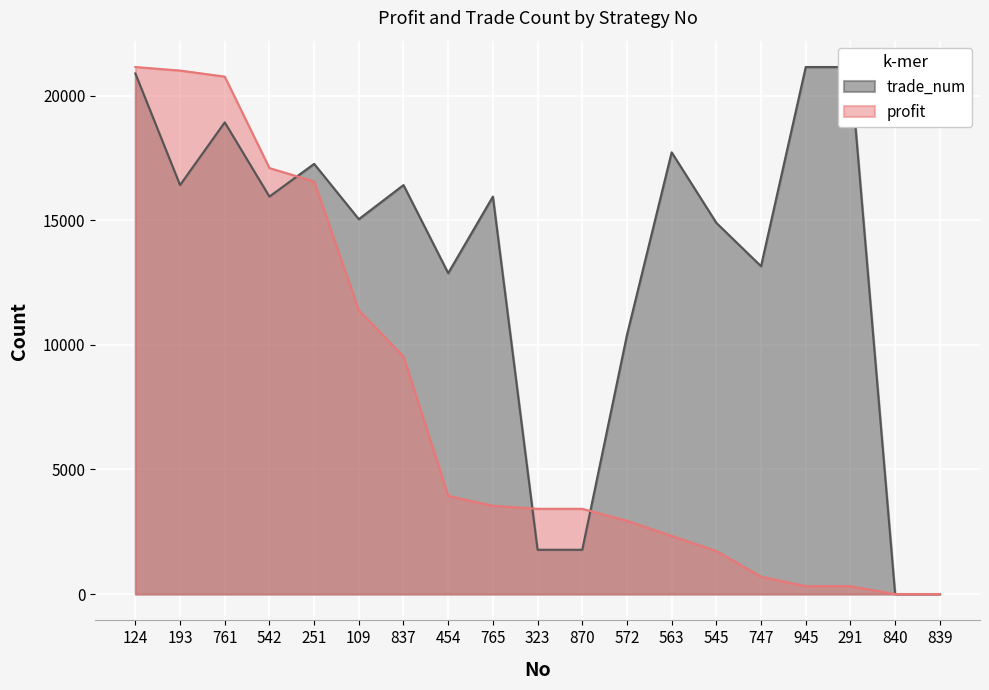

Is the value of trade_num at 251 greater than the value of profit at 840?

Yes